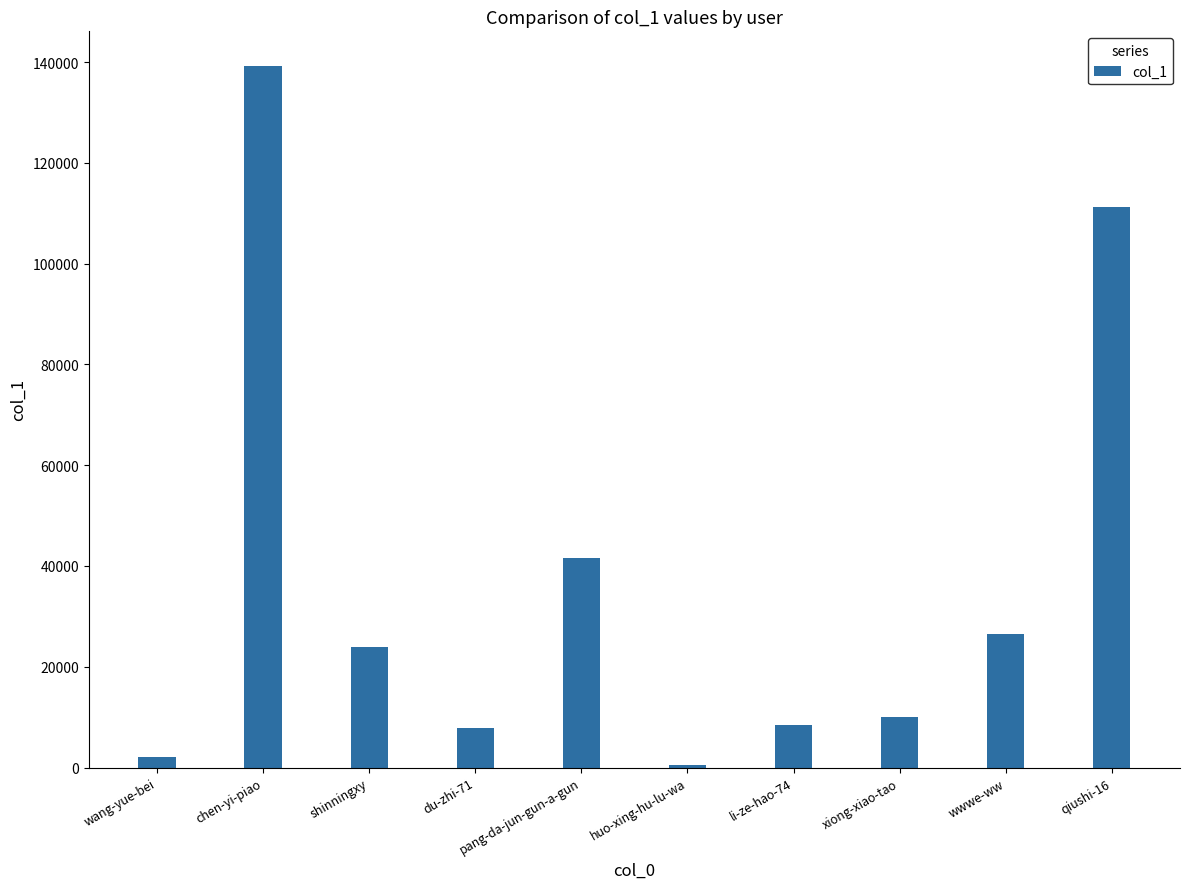

What is the sum of the values at shinningxy and xiong-xiao-tao?

33872